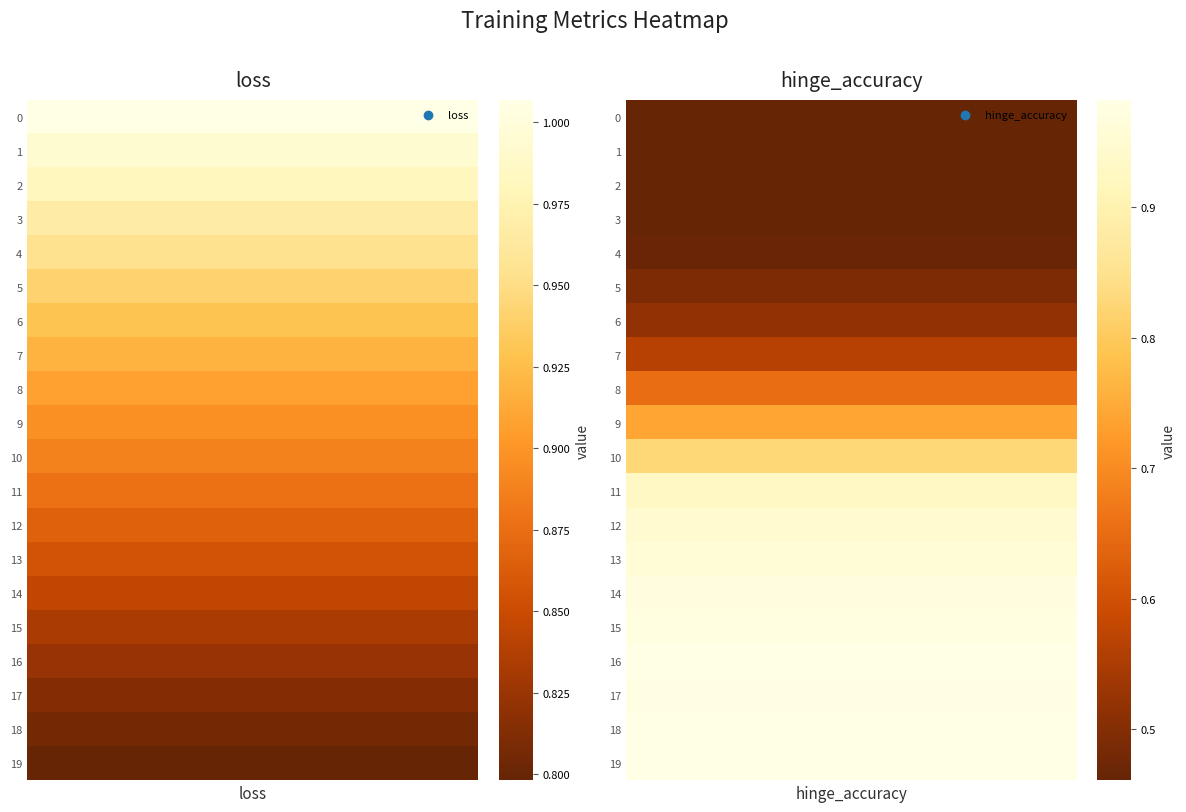

True or false: 10 has a value of 0.8 at 1.

True